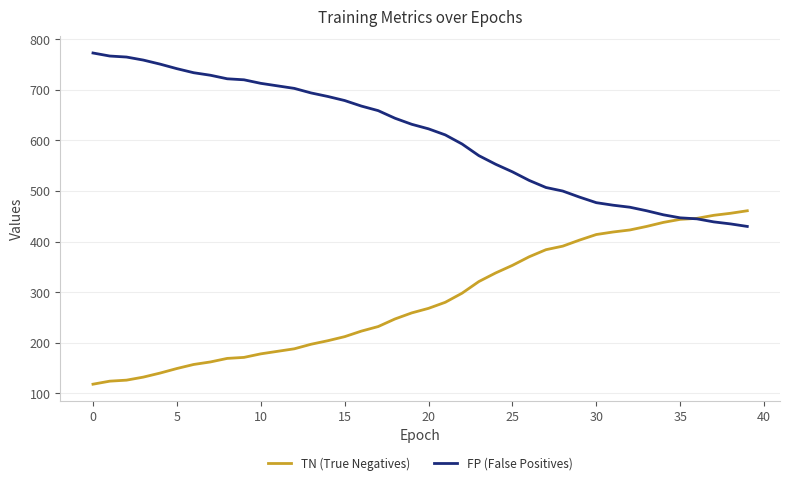

Which series has the largest total across all categories?

FP (False Positives)